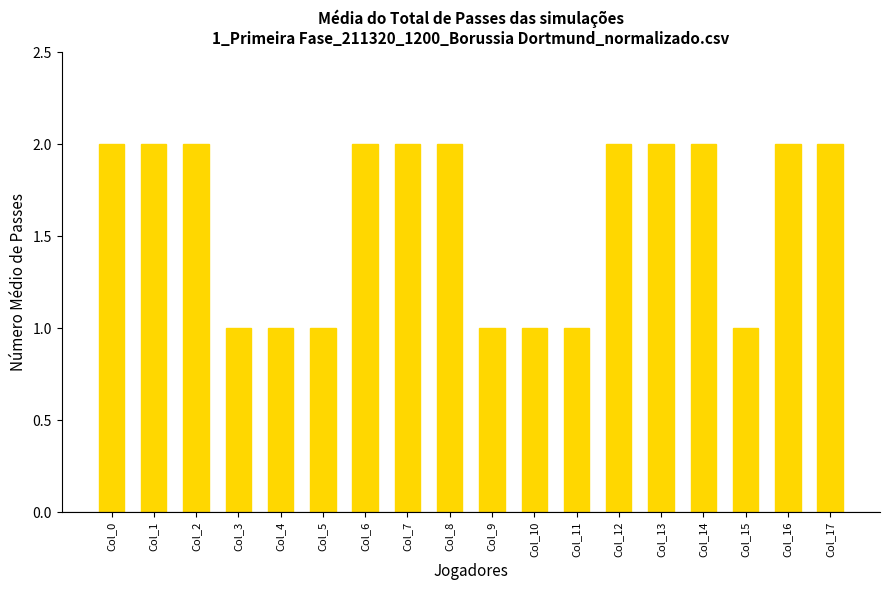

Reading left to right, list all the values displayed in this chart.

Col_0=2	Col_1=2	Col_2=2	Col_3=1	Col_4=1	Col_5=1	Col_6=2	Col_7=2	Col_8=2	Col_9=1	Col_10=1	Col_11=1	Col_12=2	Col_13=2	Col_14=2	Col_15=1	Col_16=2	Col_17=2